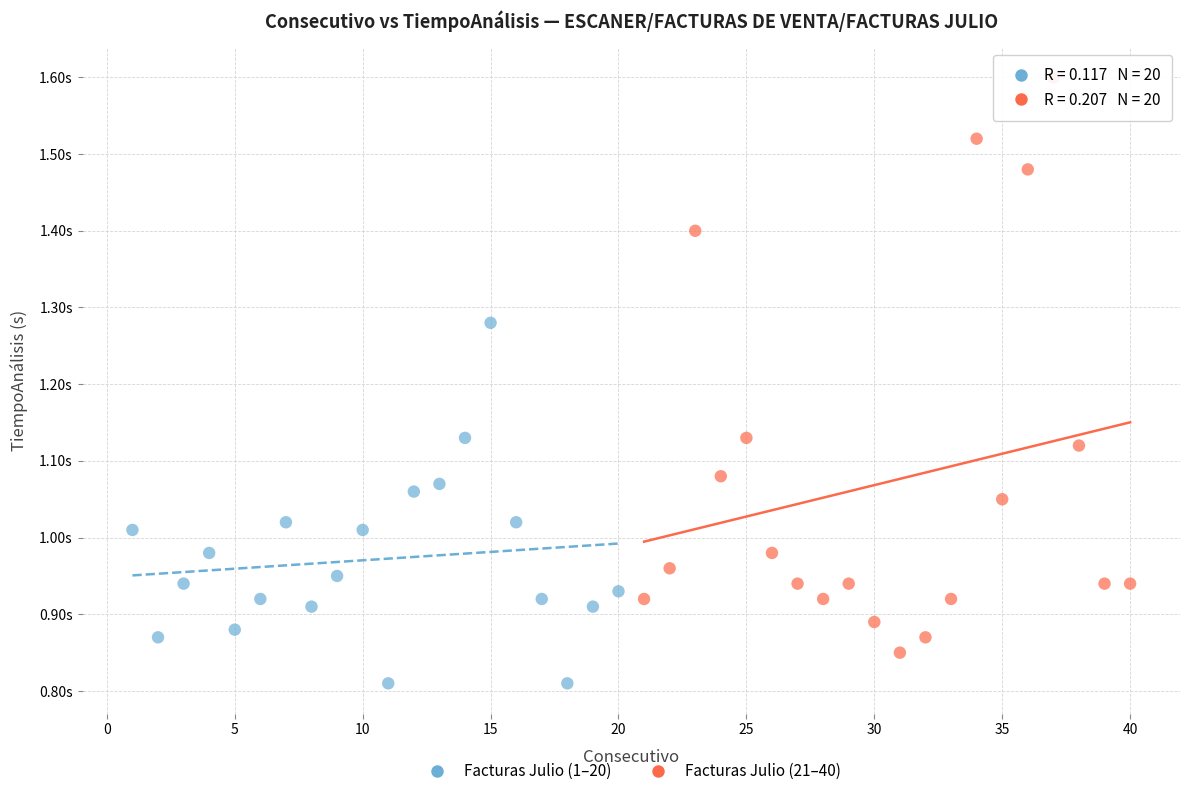

What are all the series names shown in the legend?

Facturas Julio (1–20), Facturas Julio (21–40)